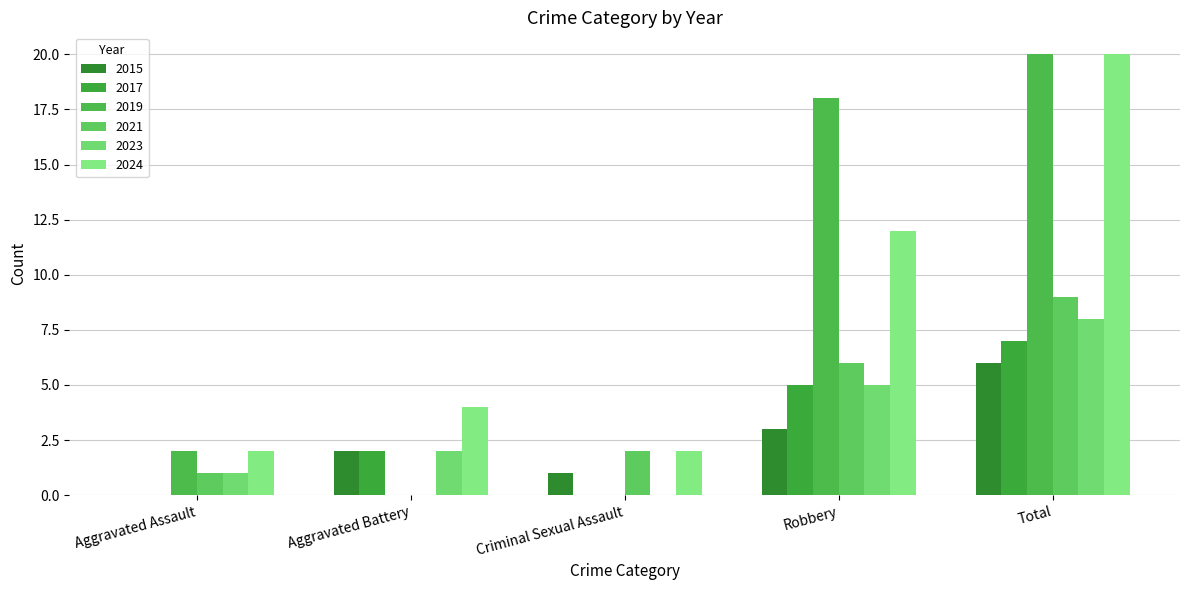

Which series has the widest spread of values?

2019